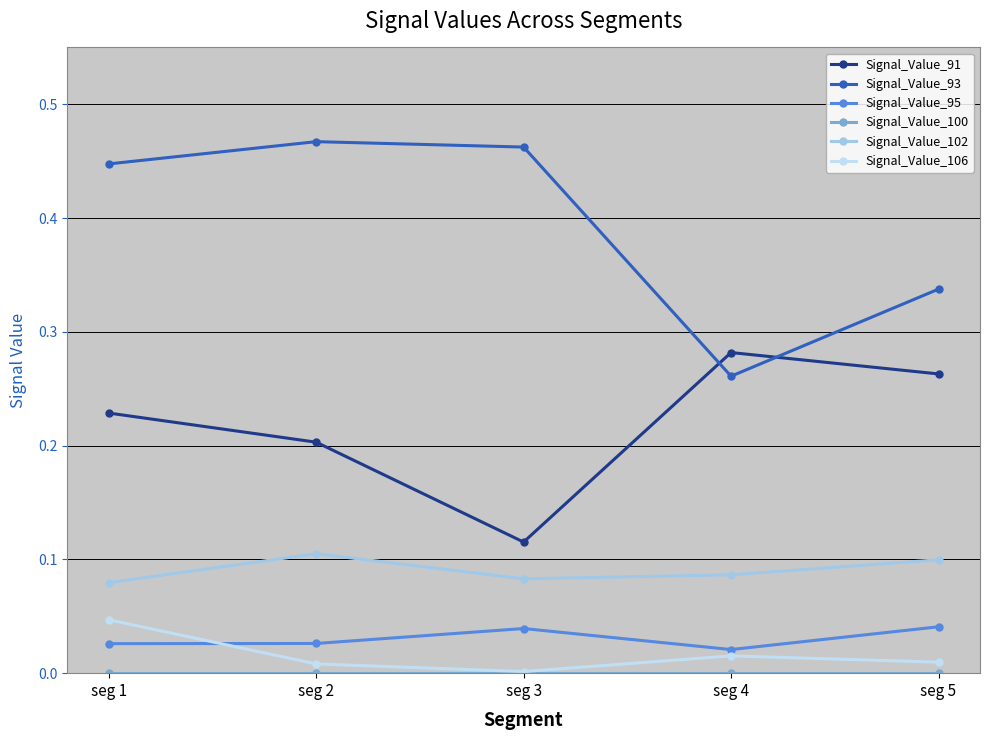

Does the chart have visible grid lines?

Yes